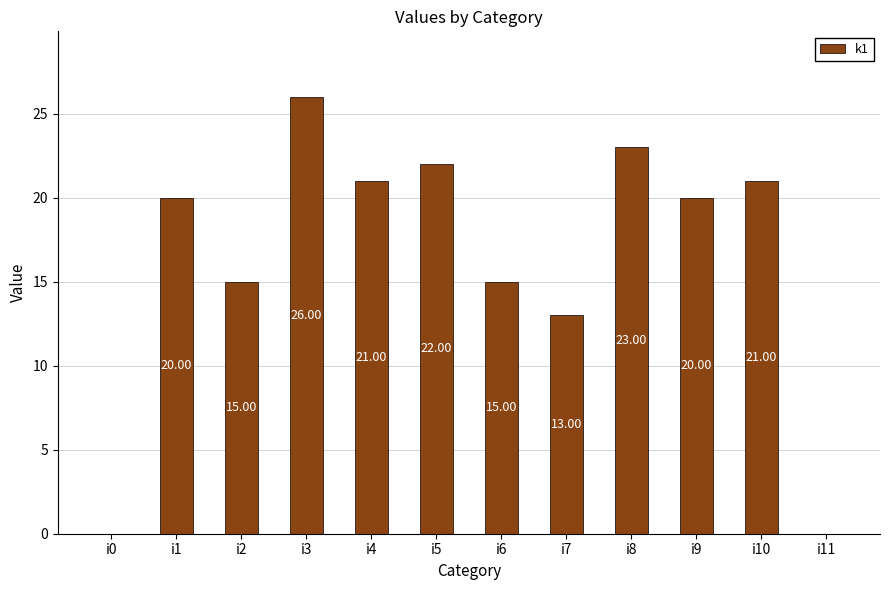

Between i6 and i9, which is larger?

i9